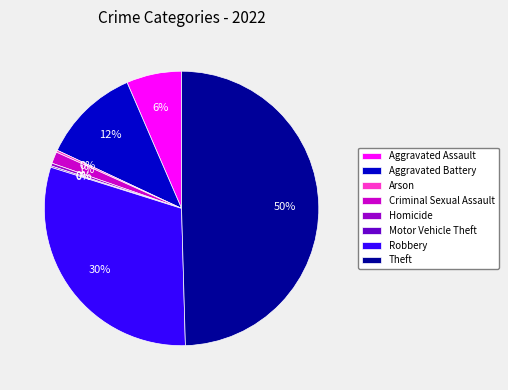

Which slice is the largest?

Theft